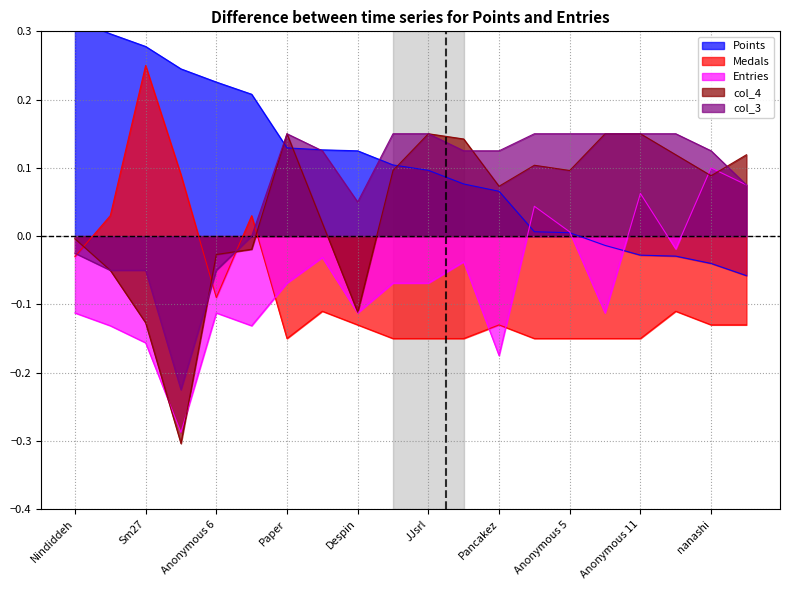

Between Anonymous 11 and SidedWilliams, which is larger?

Anonymous 11